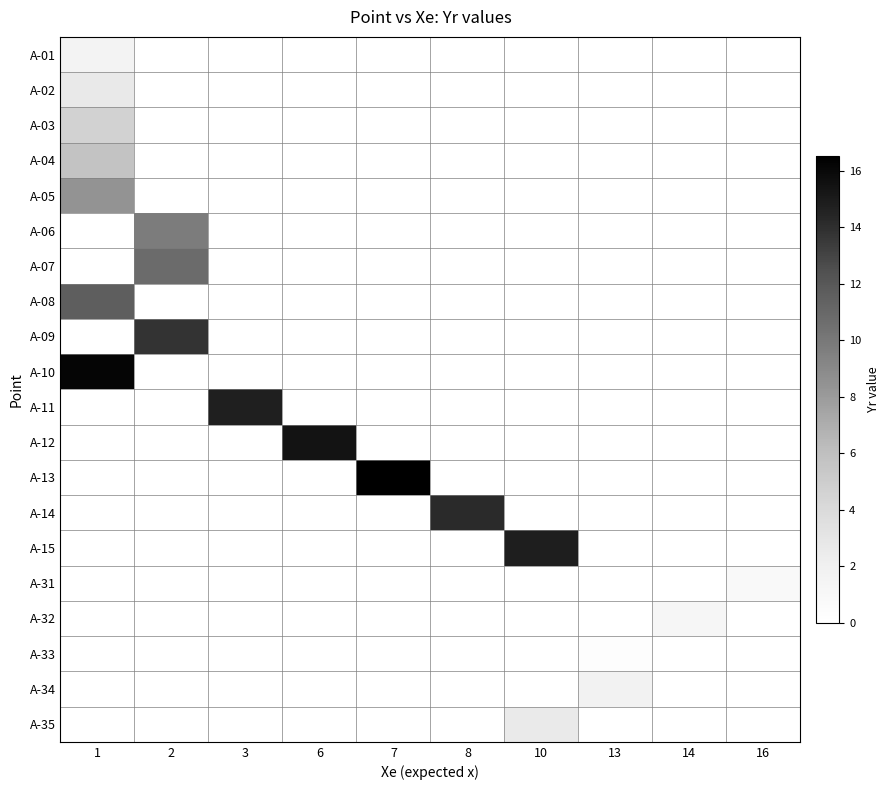

Between 8 and 3, which is larger?

3